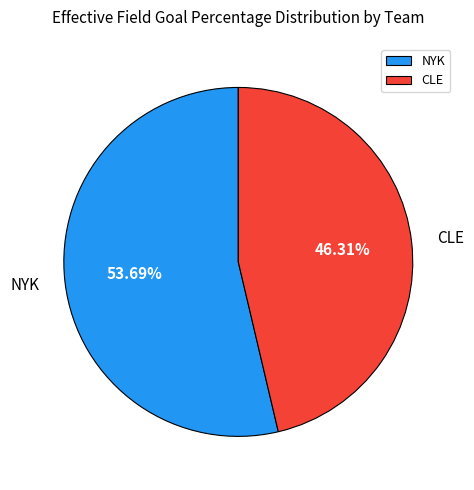

How many slices are in this pie chart?

2